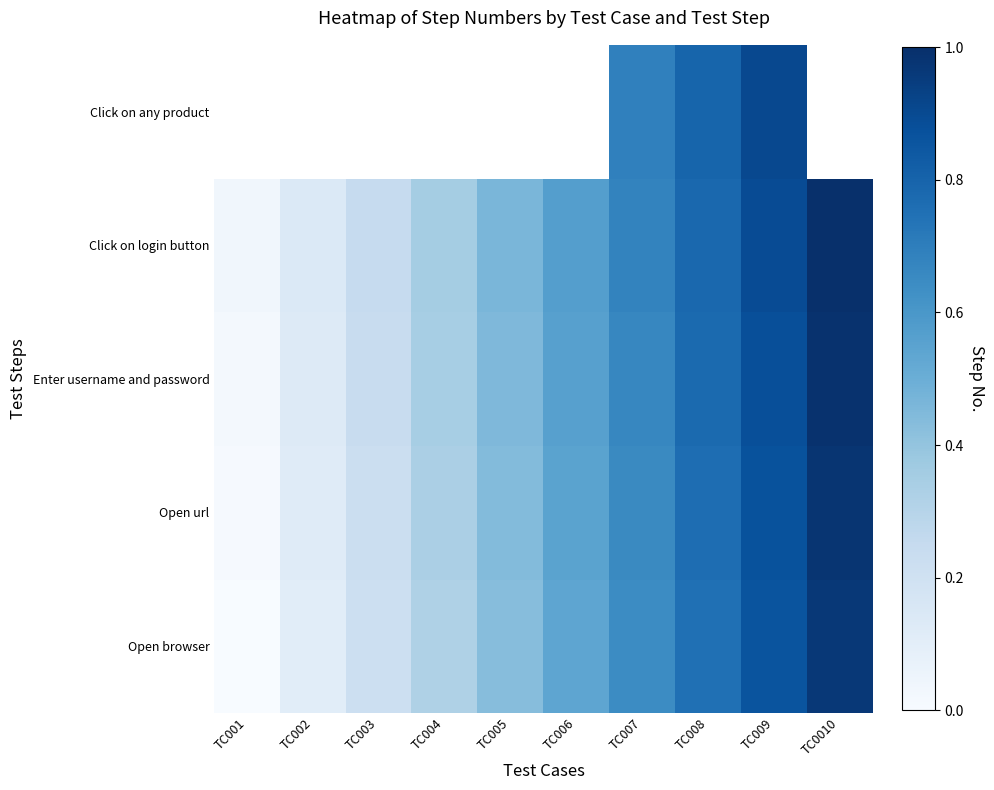

What is the approximate value of Click on login button at TC004?

0.4